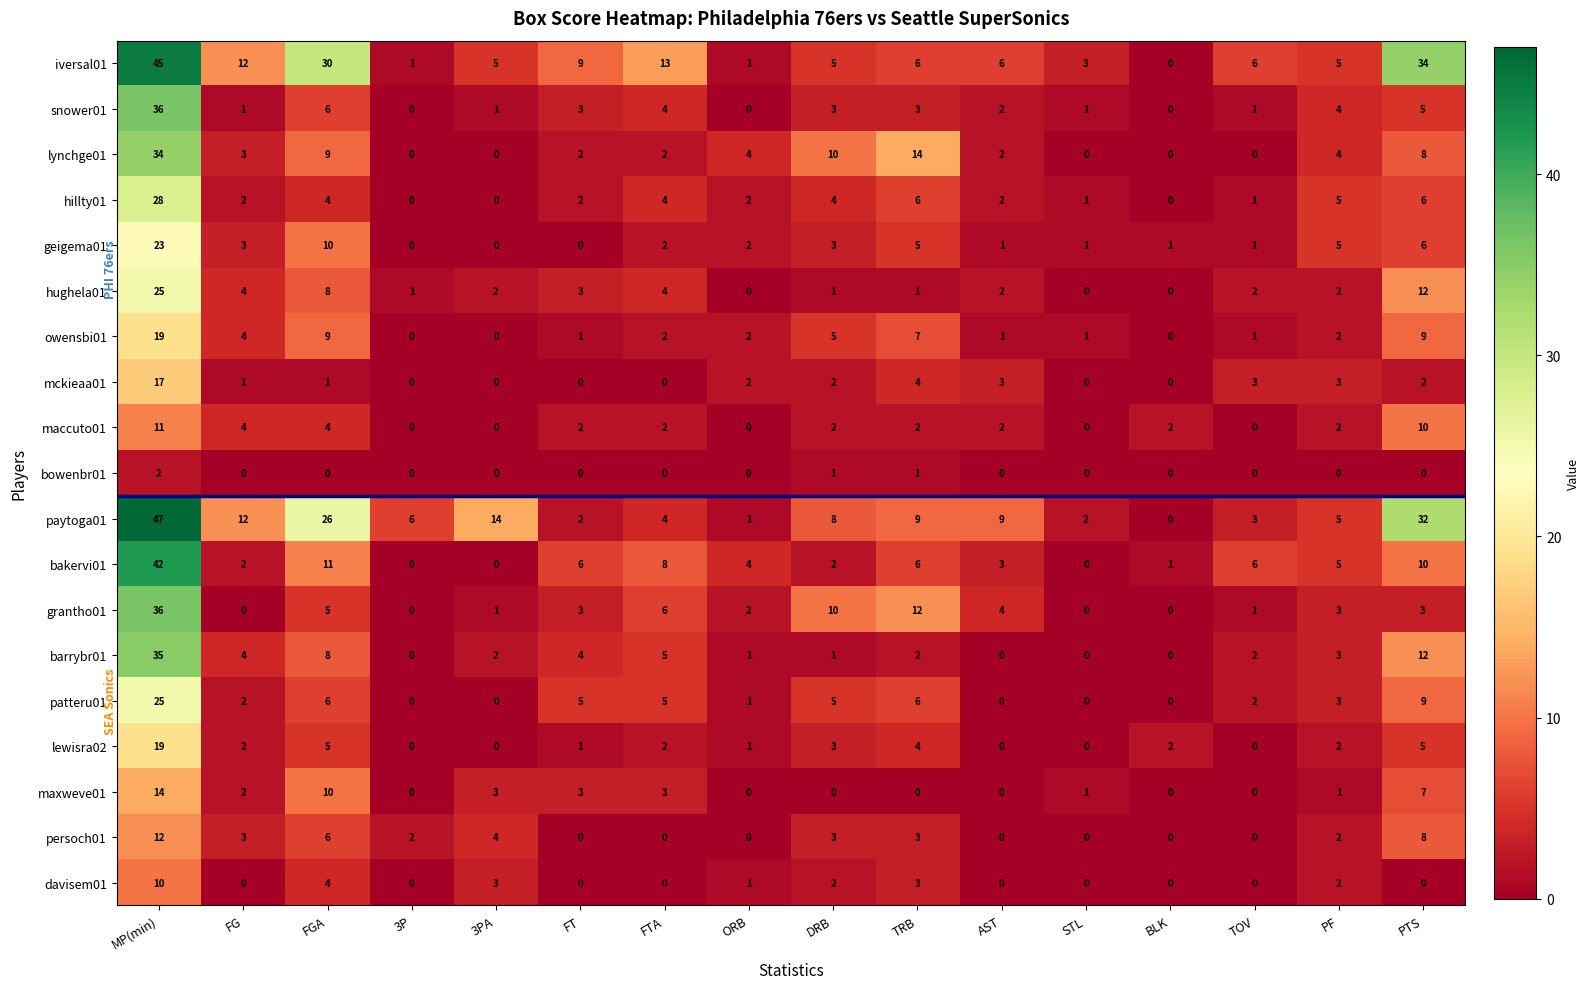

Between STL and BLK, which series saw the biggest shift?

iversal01